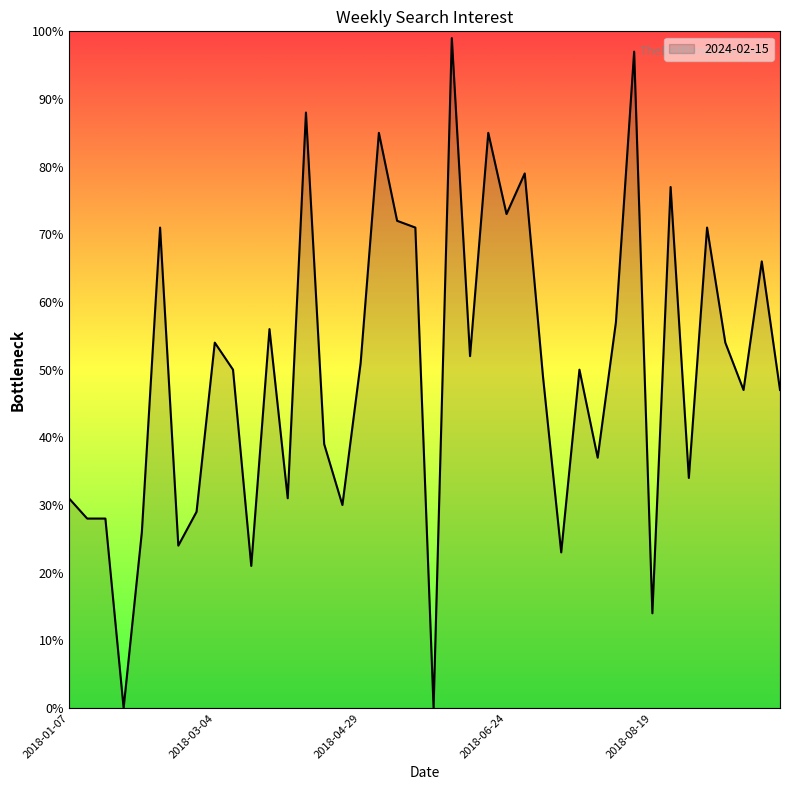

What is the difference between the maximum and minimum values?

99